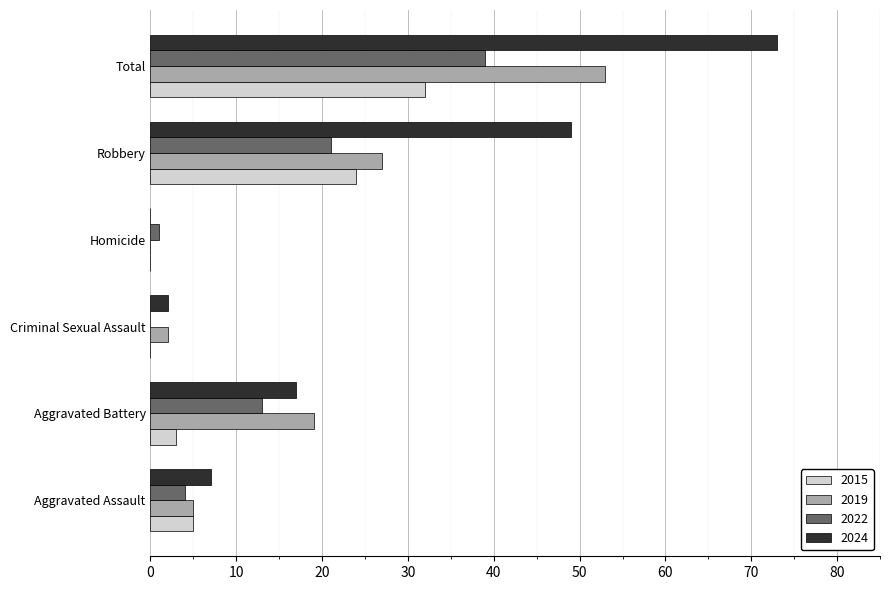

What are all the series names shown in the legend?

2015, 2019, 2022, 2024